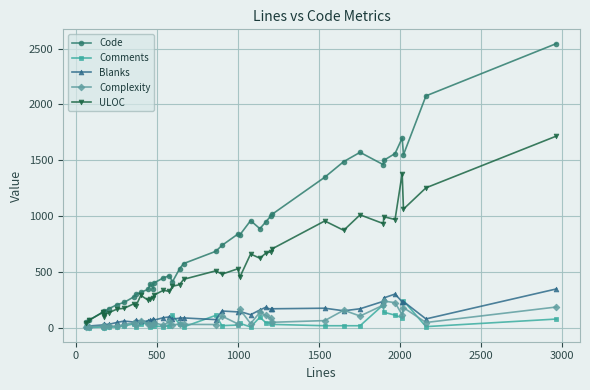

Which series has the largest total across all categories?

Code